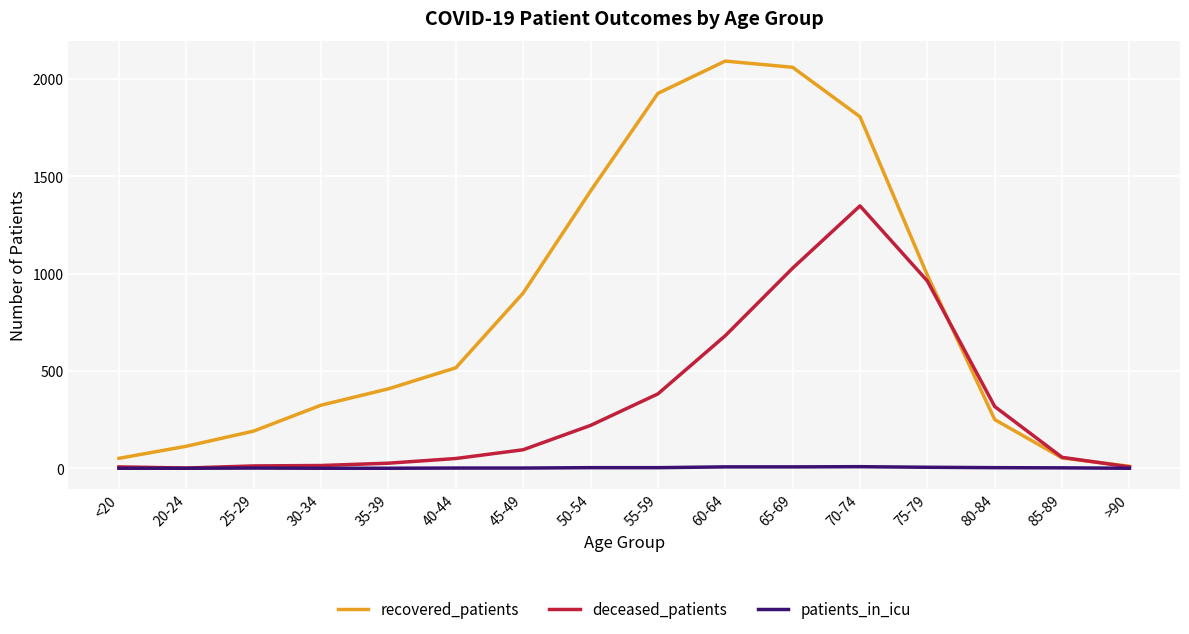

Which series has the largest range (max minus min)?

recovered_patients